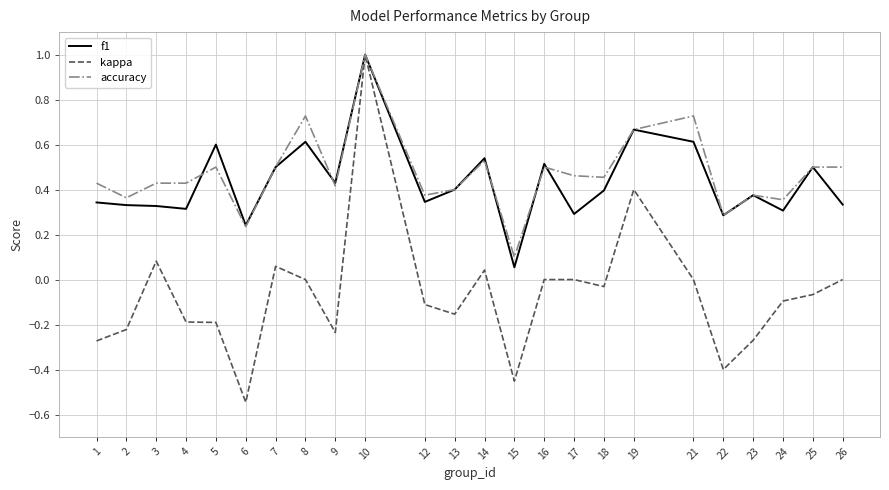

Which label corresponds to the smallest value in the chart?

6